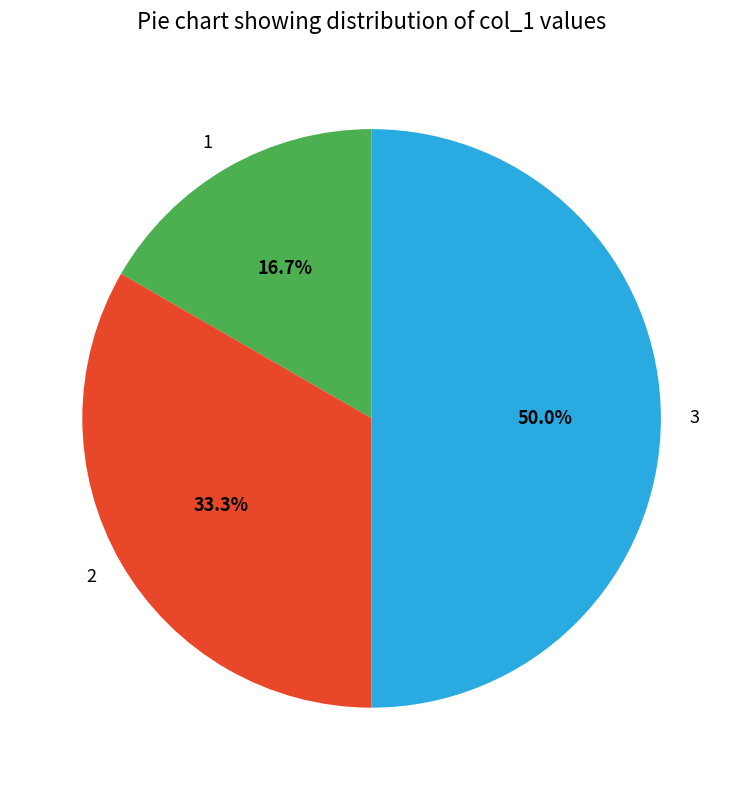

Approximately how many times larger is the value at 3 compared to 1?

3.0